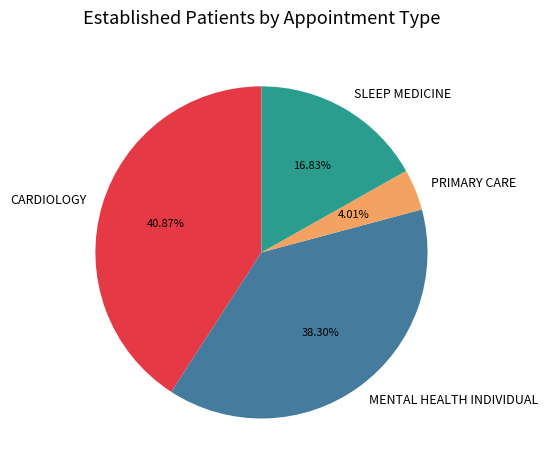

Does MENTAL HEALTH INDIVIDUAL account for over 50% of the chart?

No